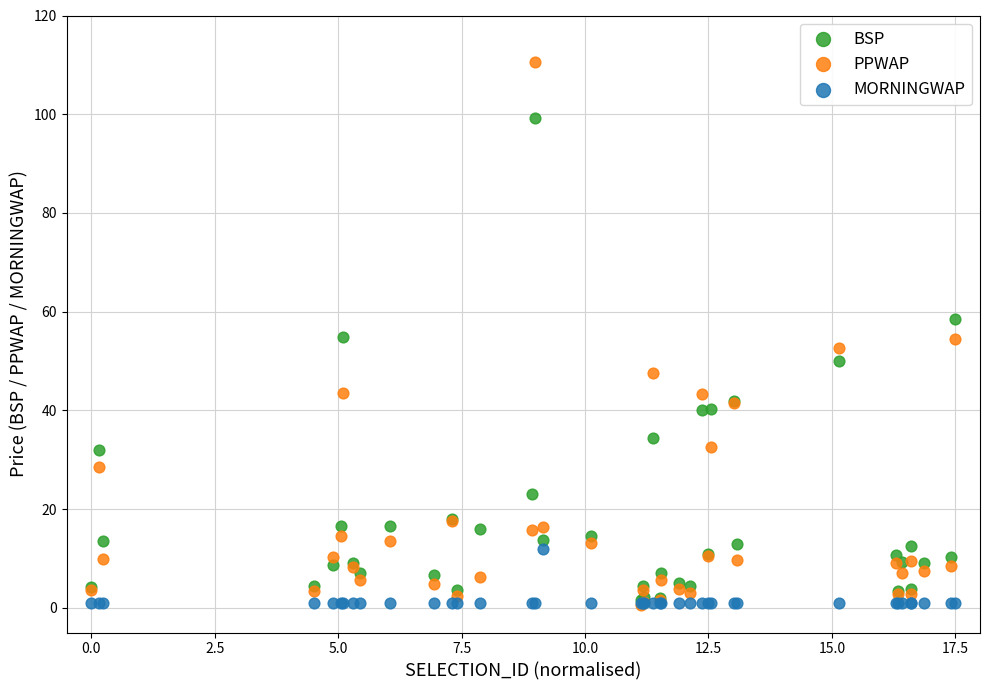

What are all the series names shown in the legend?

BSP, PPWAP, MORNINGWAP